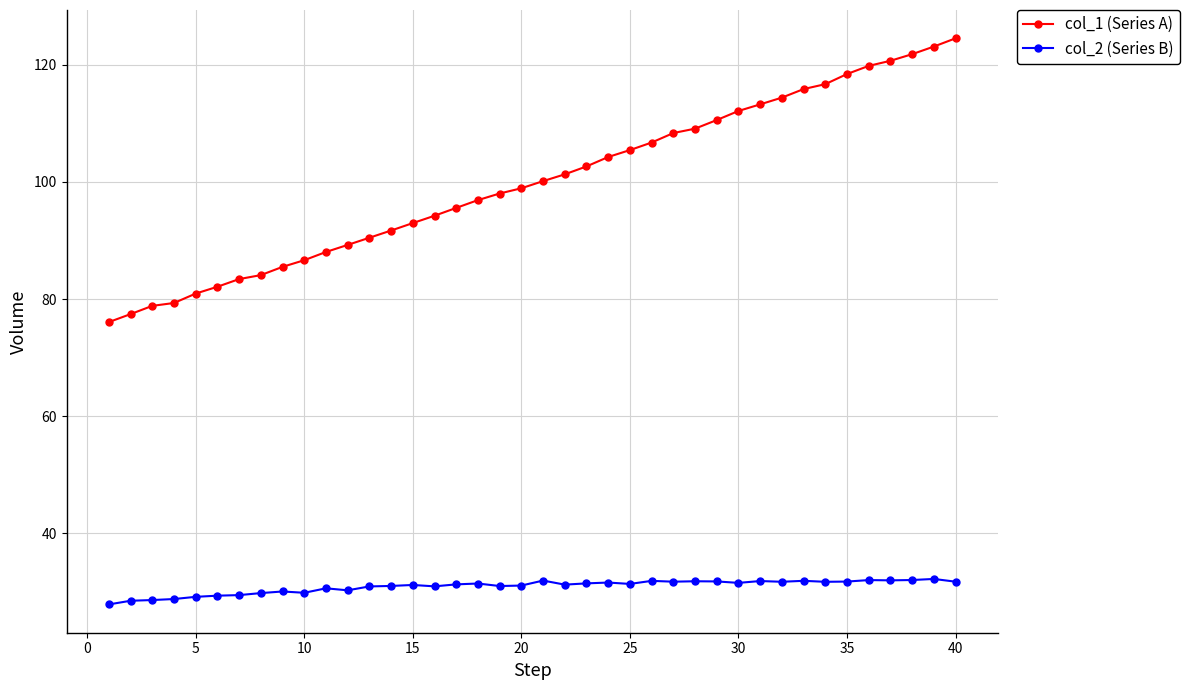

How many lines are shown in the chart?

2